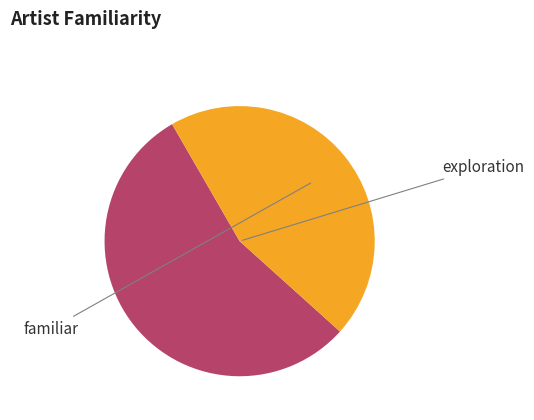

Does any single category account for the majority?

Yes